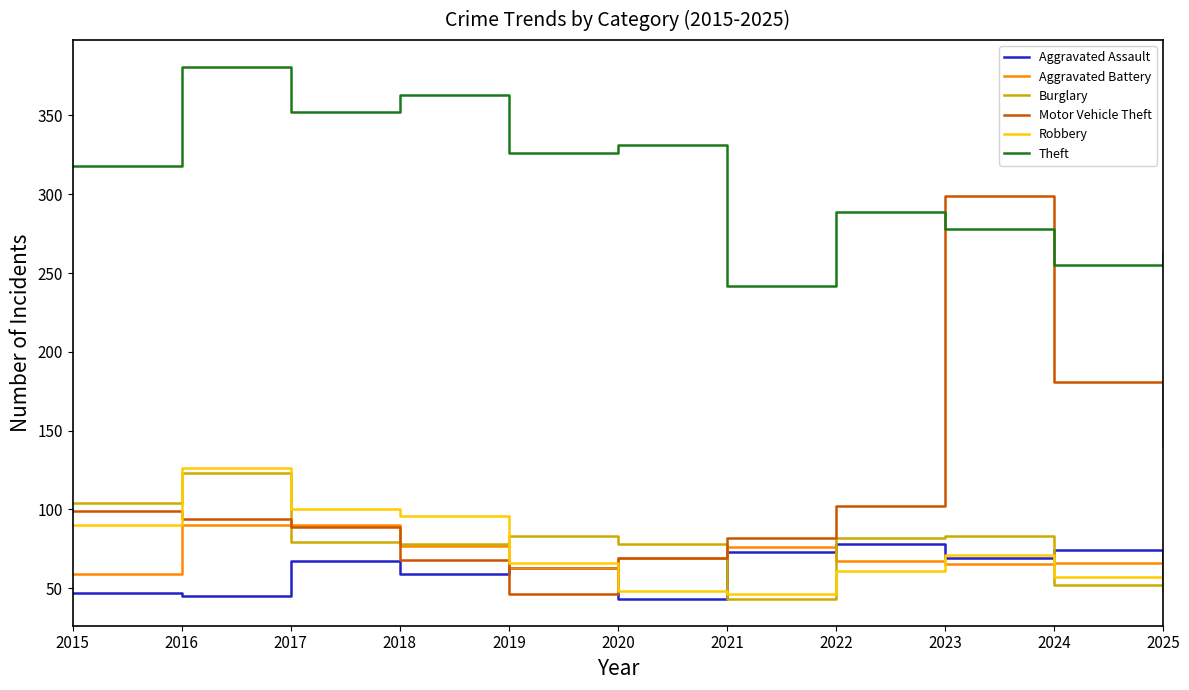

What is the greatest value displayed?

381